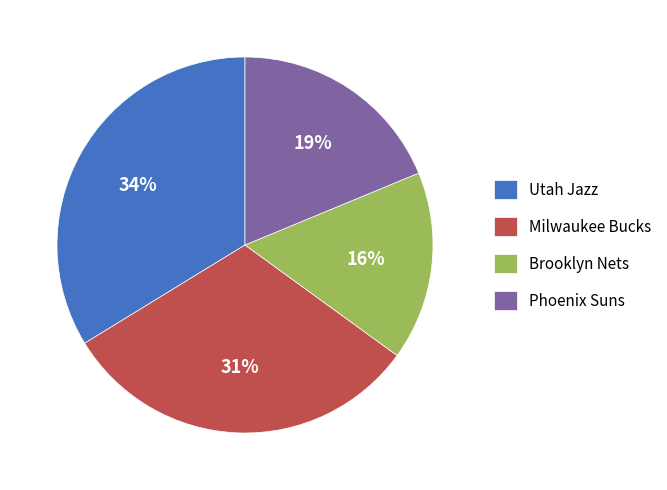

Which has a higher value, Milwaukee Bucks or Brooklyn Nets?

Milwaukee Bucks